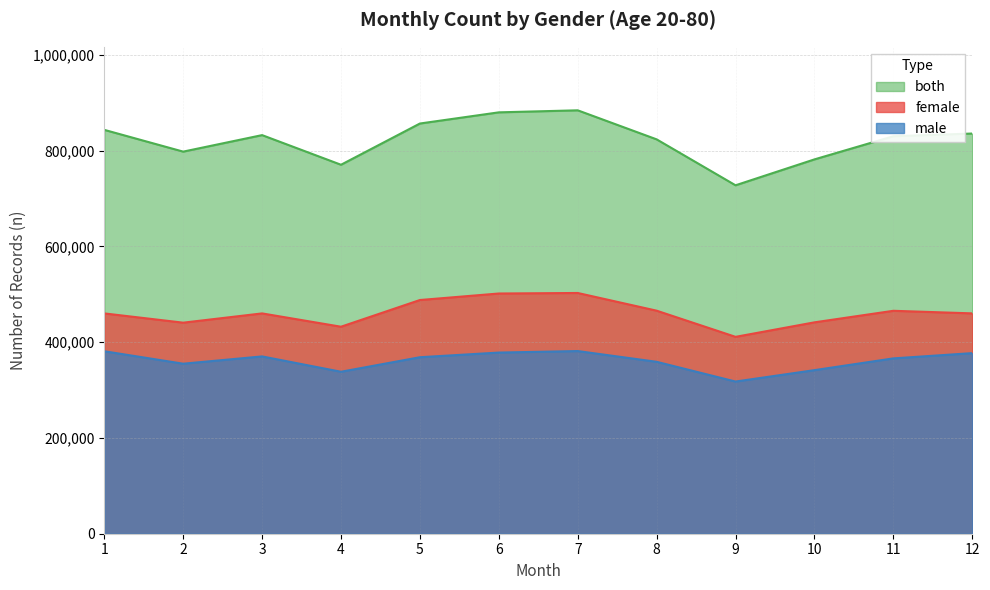

What is the difference between the maximum and minimum values in the male series?

63663